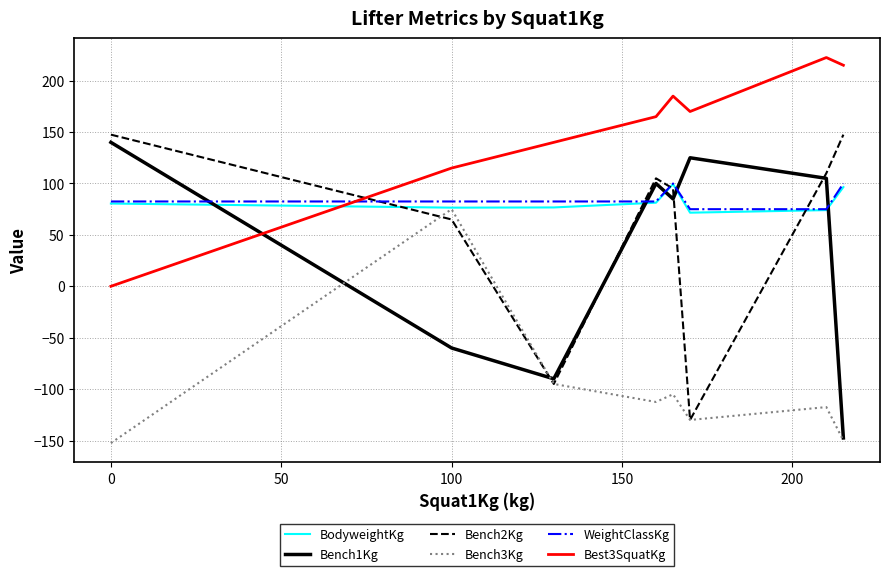

Does the chart have visible grid lines?

Yes